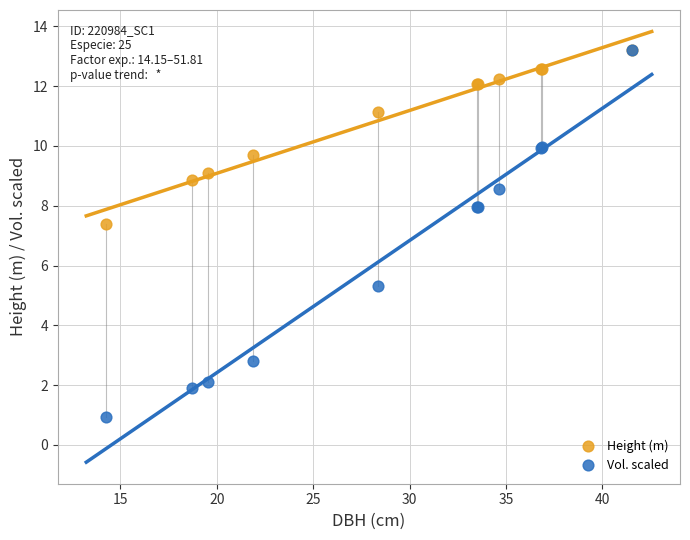

In the Vol. scaled series, what Y value is closest to 7?

7.9